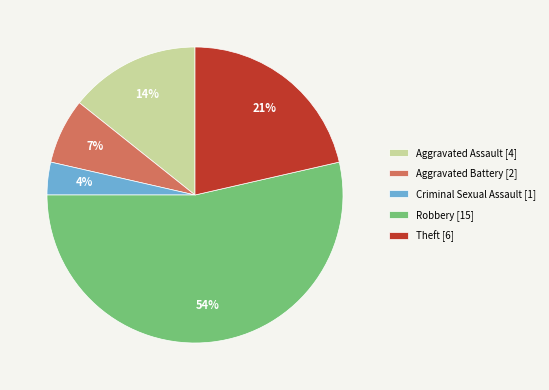

Combined, do Theft and Aggravated Assault account for over 50%?

No